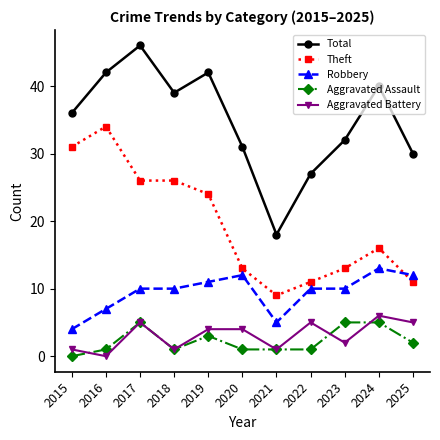

Where is the first local maximum for Total?

2017